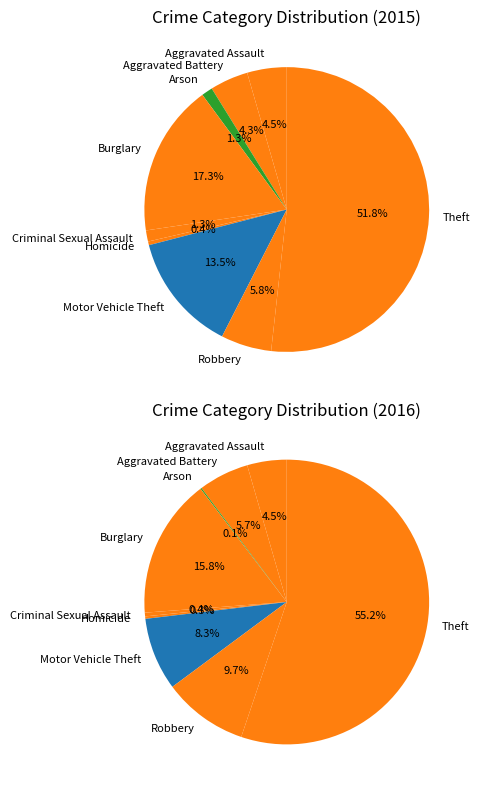

To the nearest percent, what percentage of the pie is Aggravated Battery?

4%